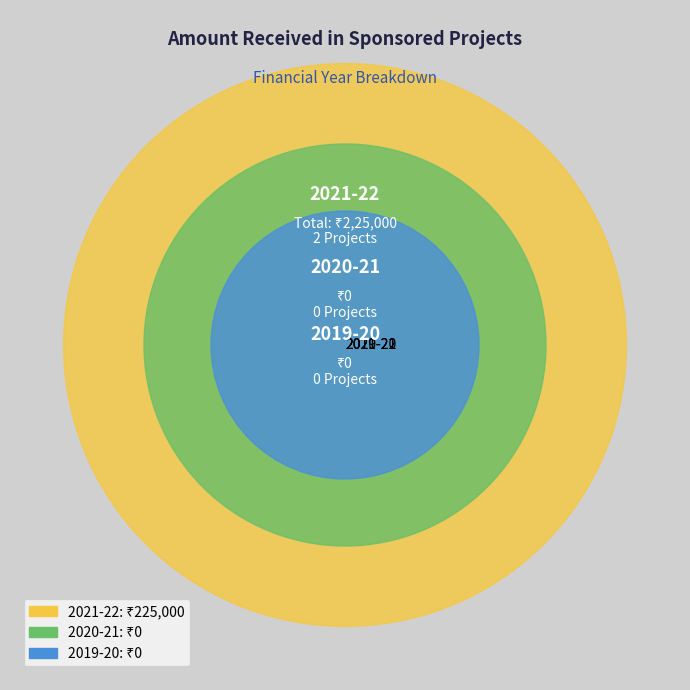

To the nearest percent, what is the difference between the largest and smallest slice percentages?

100%